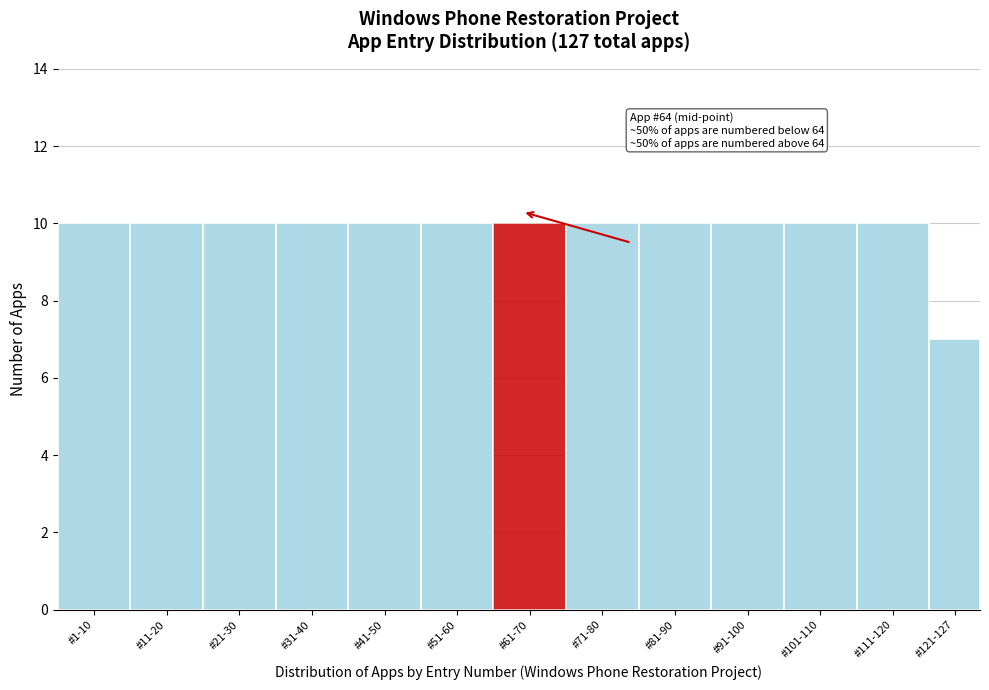

Reading left to right, what are all the values shown in this chart?

#1-10=10	#11-20=10	#21-30=10	#31-40=10	#41-50=10	#51-60=10	#61-70=10	#71-80=10	#81-90=10	#91-100=10	#101-110=10	#111-120=10	#121-127=7